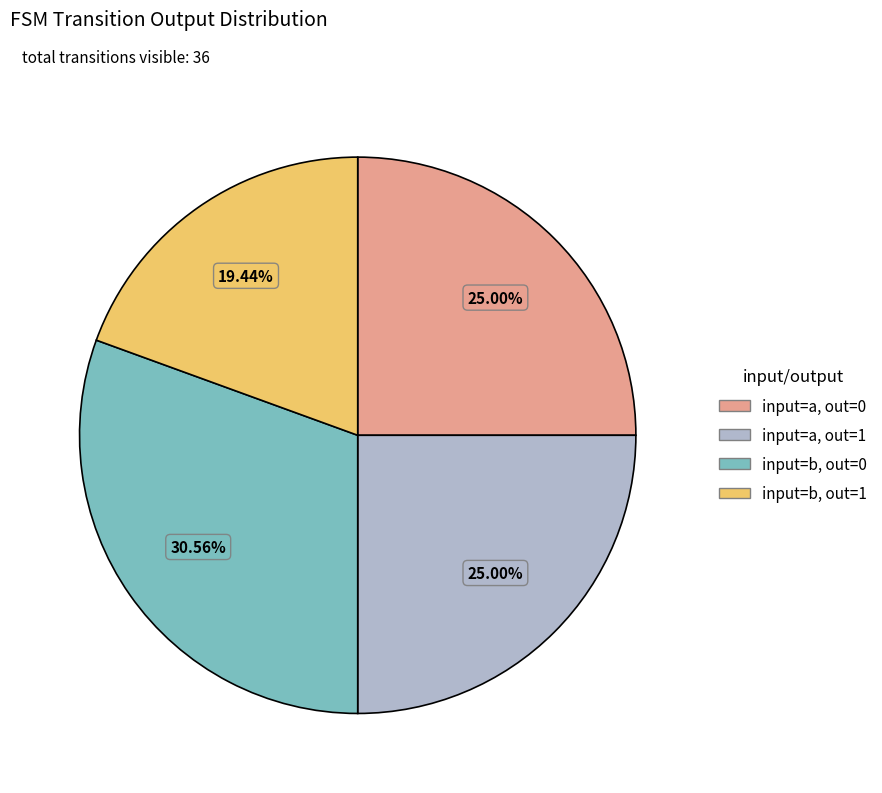

Is the sum of input=b, out=1 and input=a, out=1 greater than half?

No